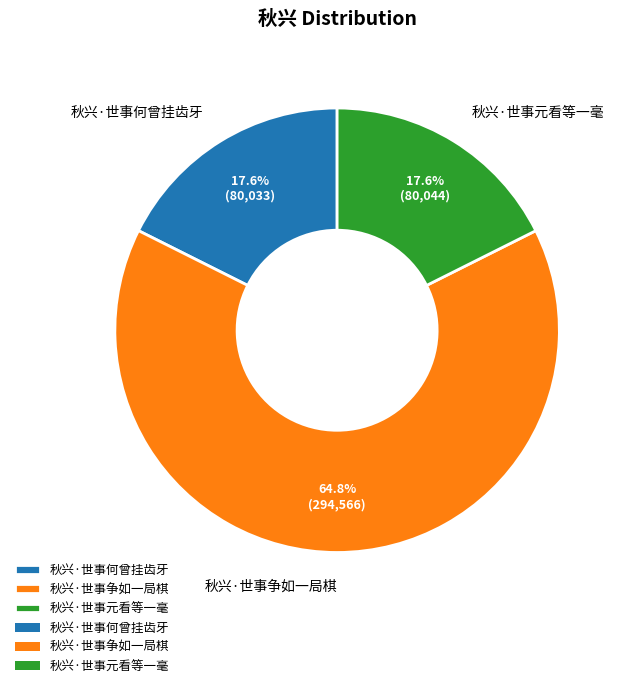

Is the sum of 秋兴·世事元看等一毫 and 秋兴·世事争如一局棋 greater than half?

Yes